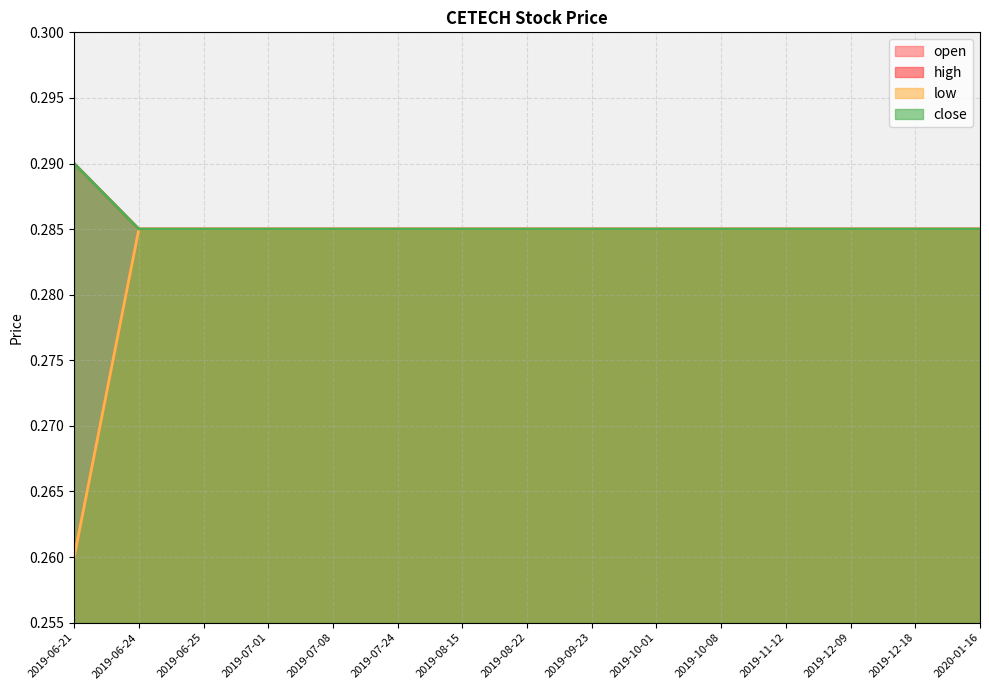

Does the chart have visible grid lines?

Yes